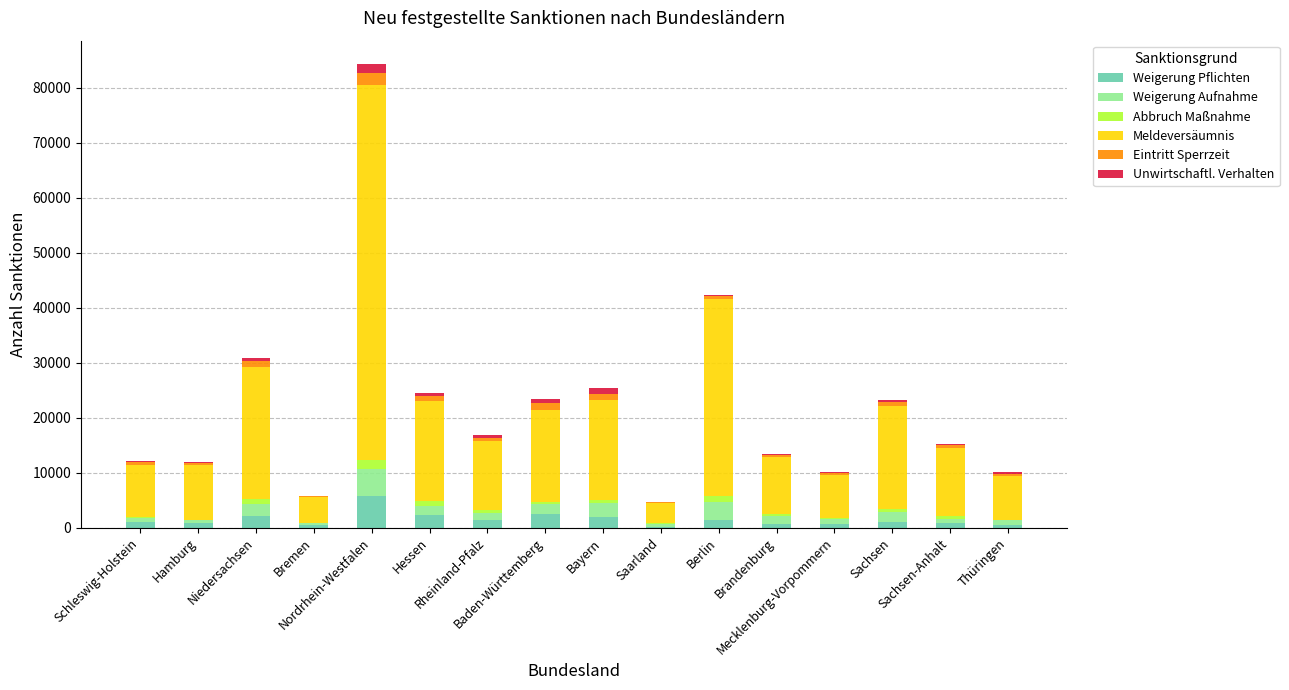

What is the sum of all Weigerung Pflichten values?

23459